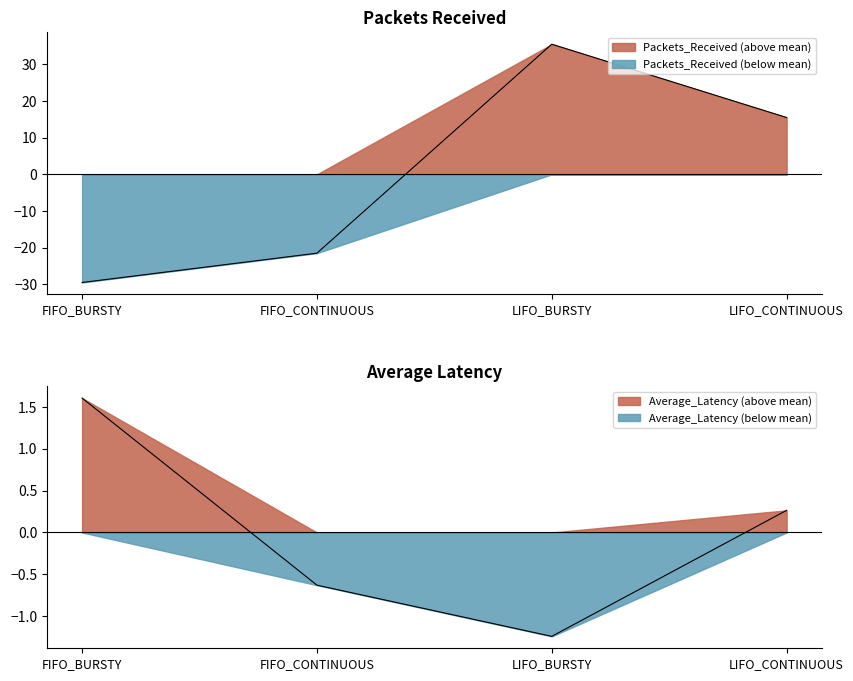

Which series changed the most between FIFO_CONTINUOUS and LIFO_CONTINUOUS?

Packets_Received